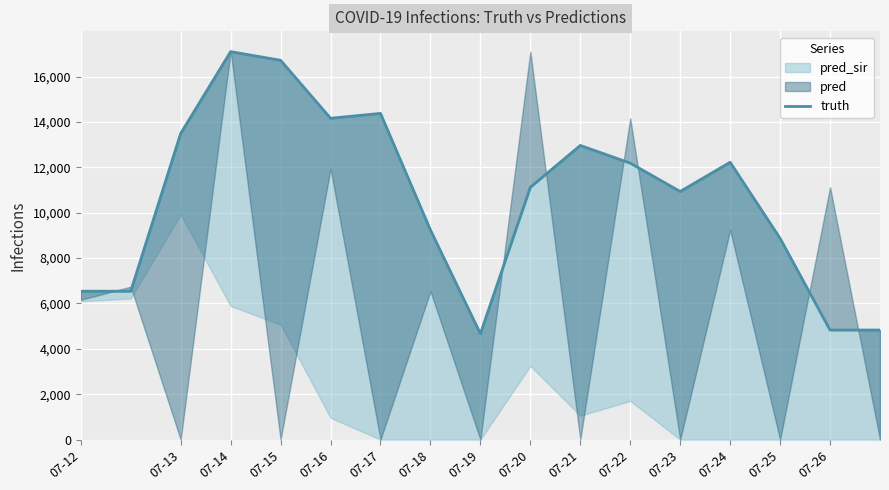

What is the sum of the values at 07-24 and 16?

15763